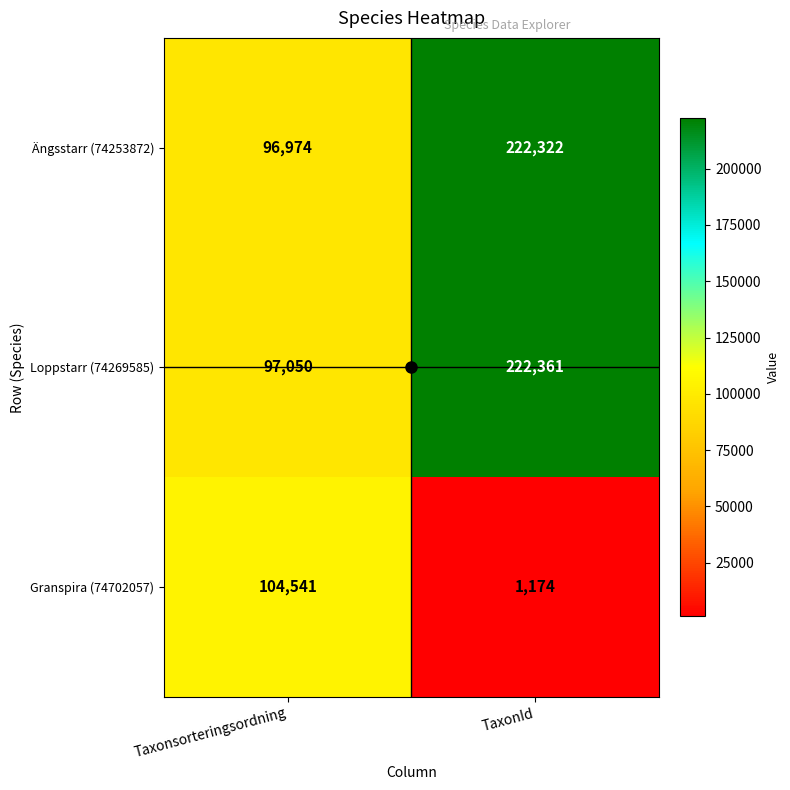

How many categories are shown in the chart?

2